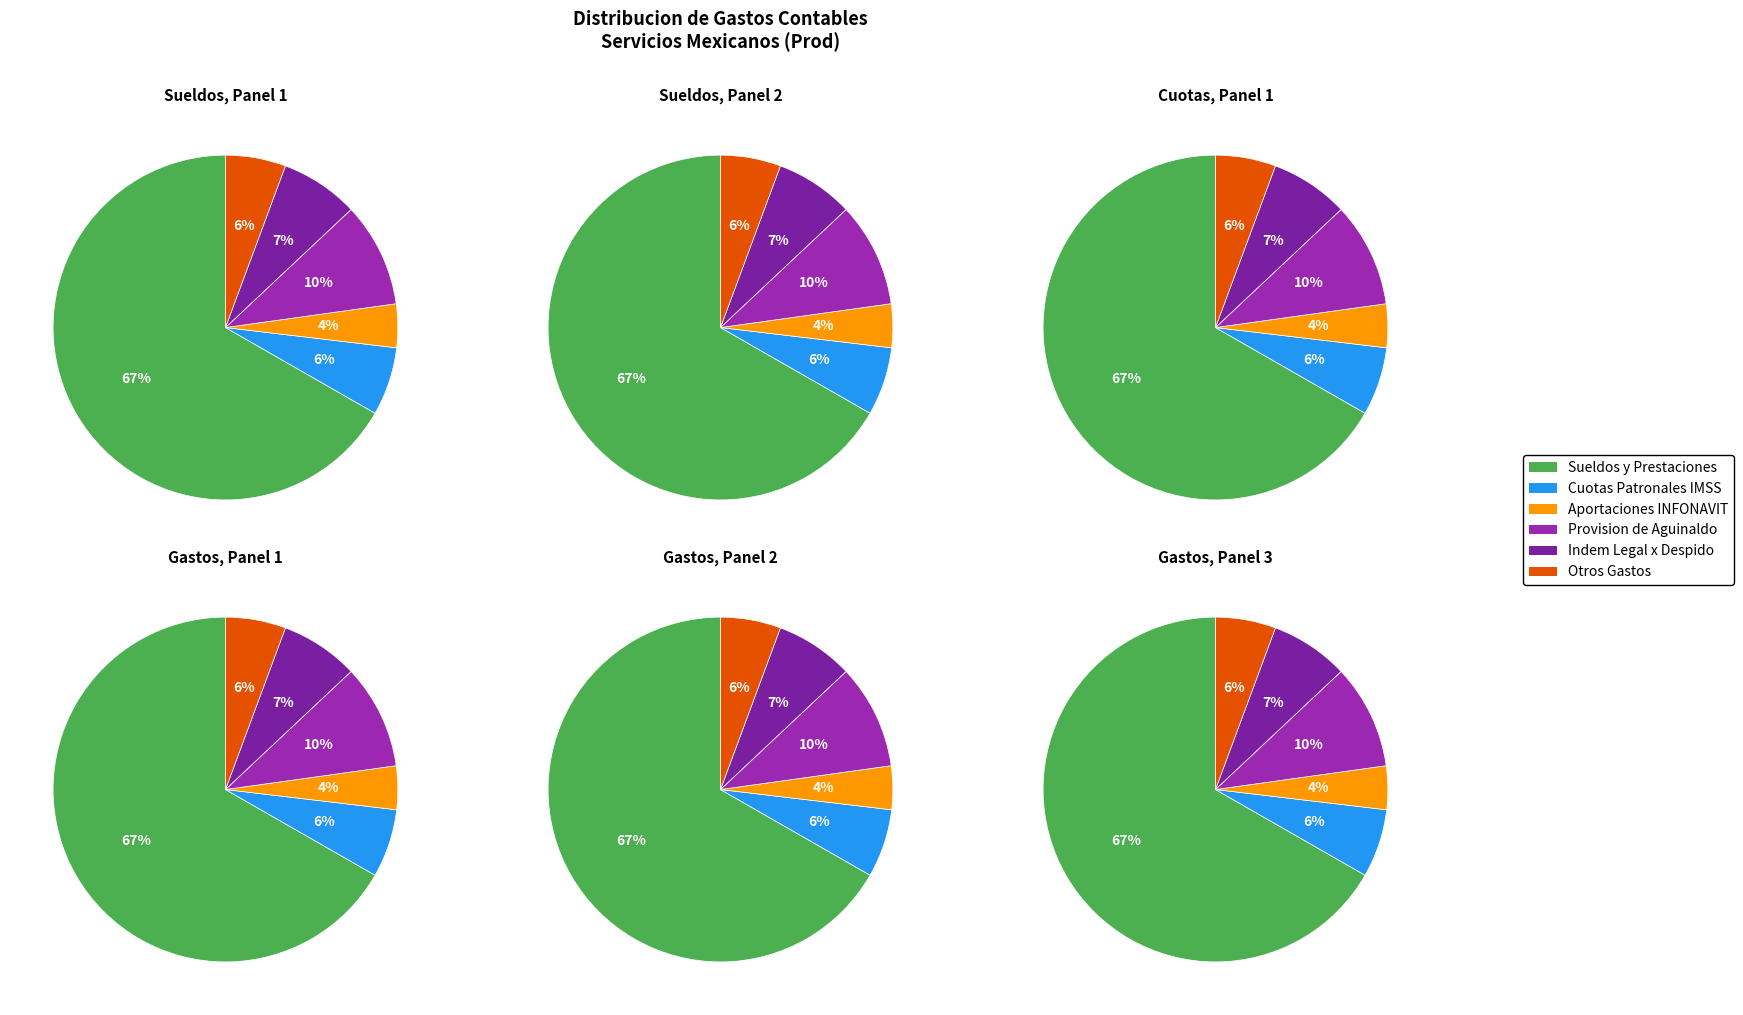

How many segments does this pie chart have?

6